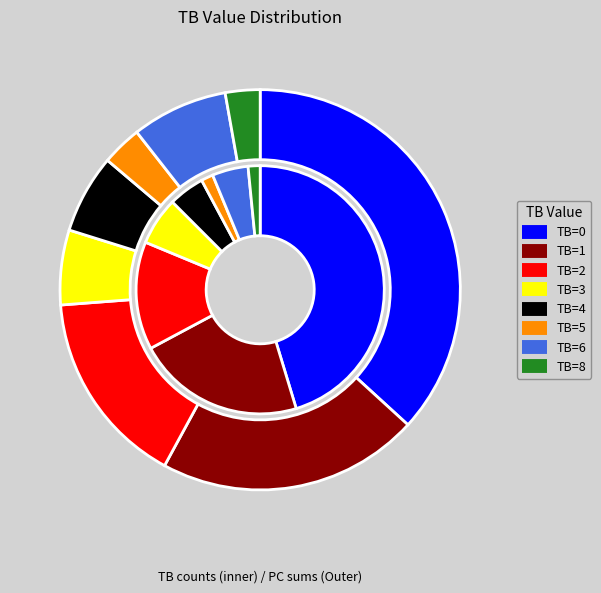

Is there a majority slice in this chart?

No